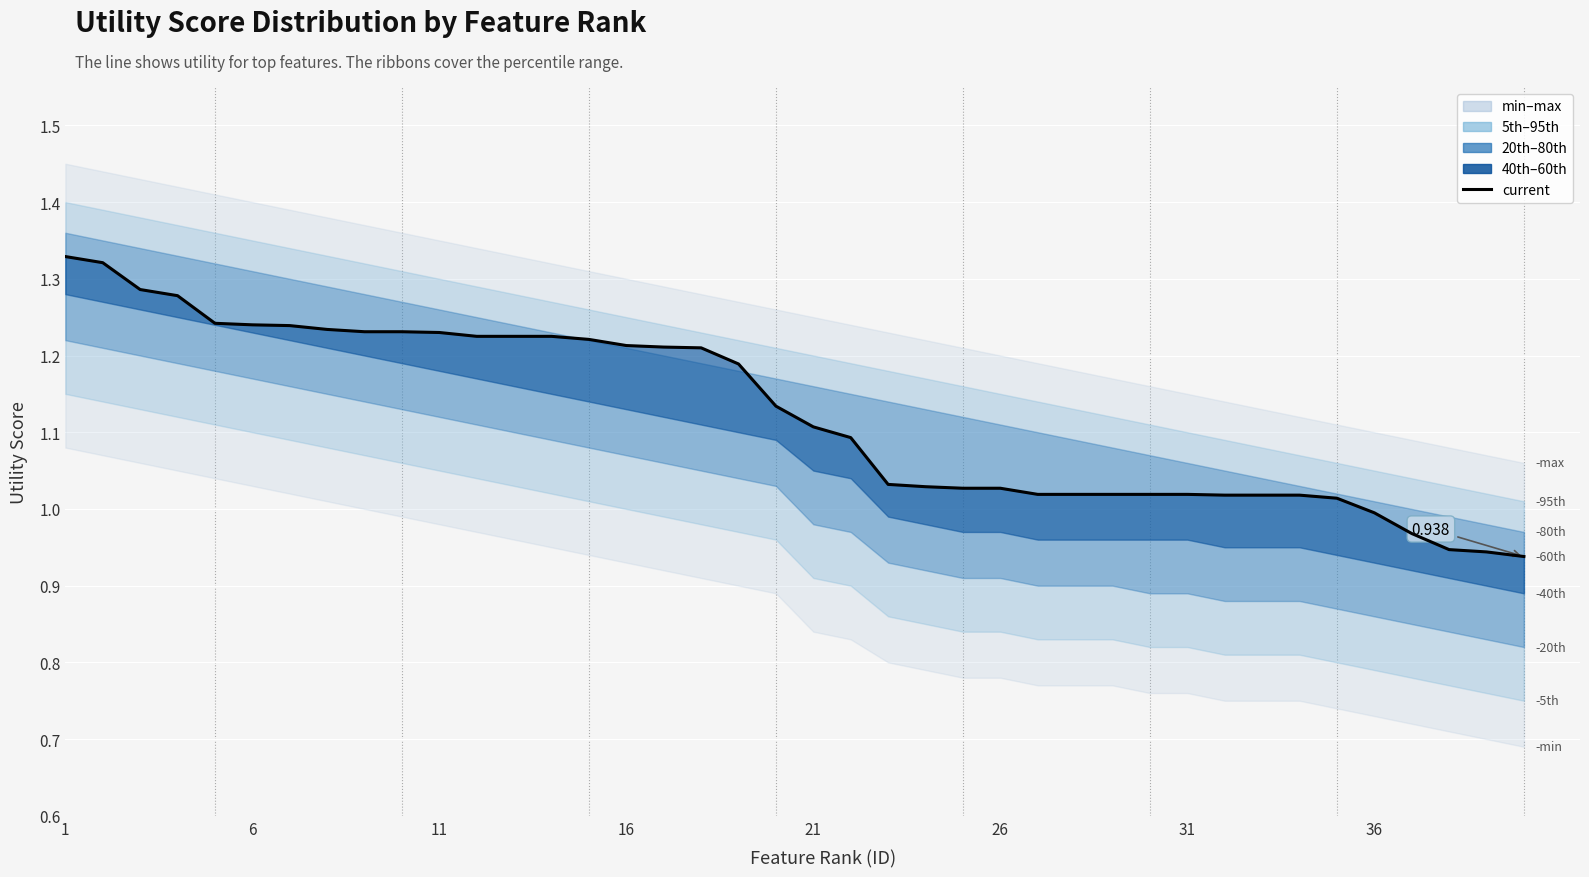

What is the smallest value displayed?

0.9